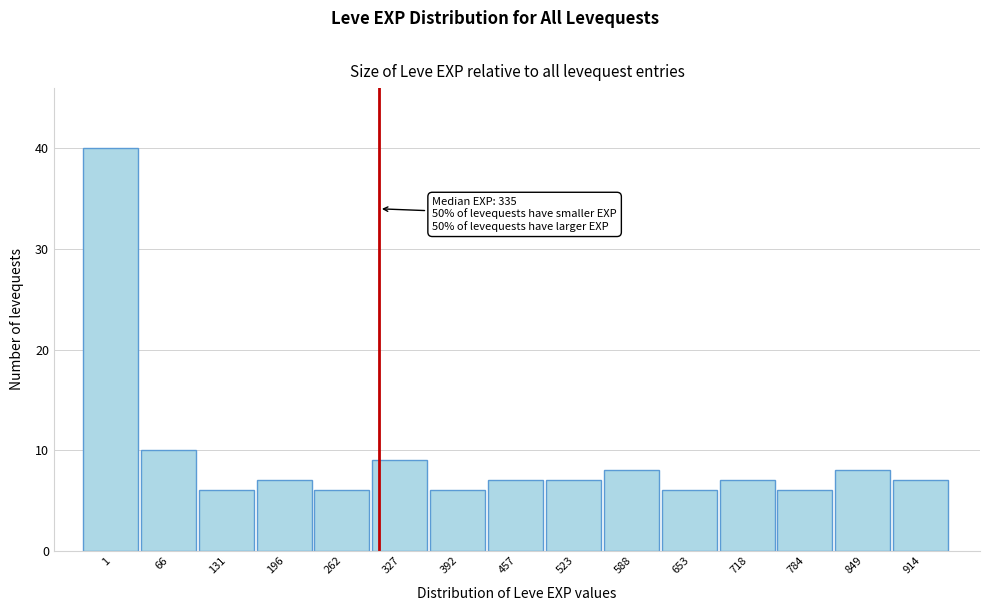

Reading left to right, list all the values displayed in this chart.

1=40	66=10	131=6	196=7	262=6	327=9	392=6	457=7	523=7	588=8	653=6	718=7	784=6	849=8	914=7